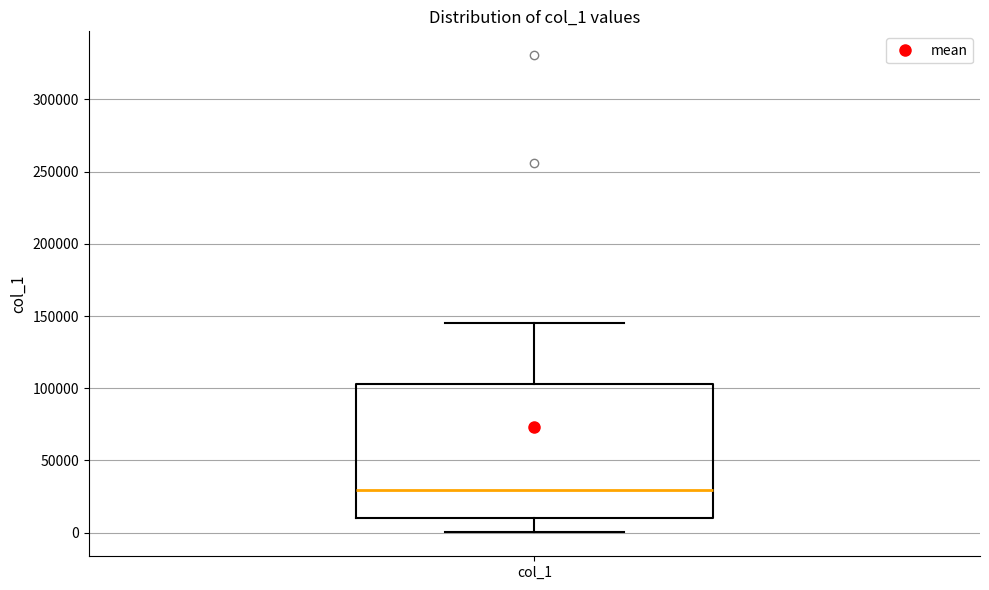

Transcribe this box plot: give where the median line is, the range the box spans, and where the two whiskers end, as read against the y-axis. The values are not printed on the chart, so give them approximately, as read against the axis.

median 30000, box 10000 to 105000, whiskers 0 to 145000